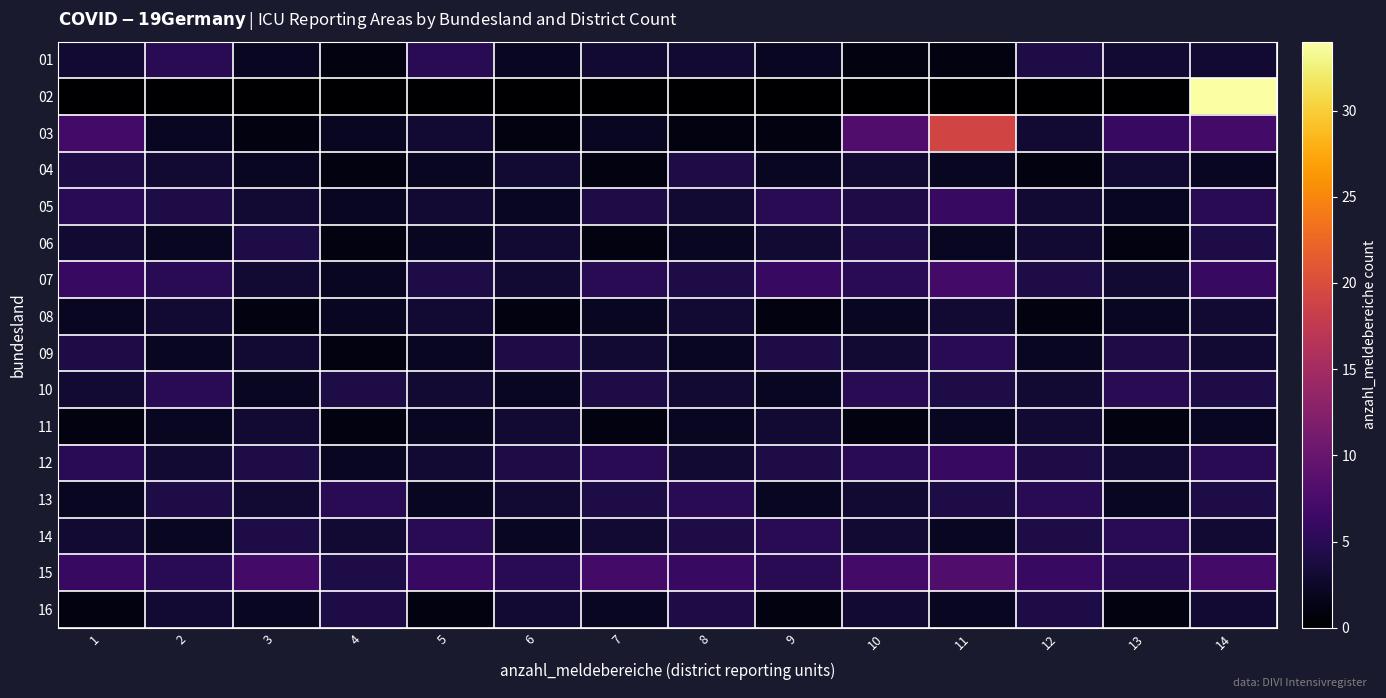

Which category has the highest value across all series?

14